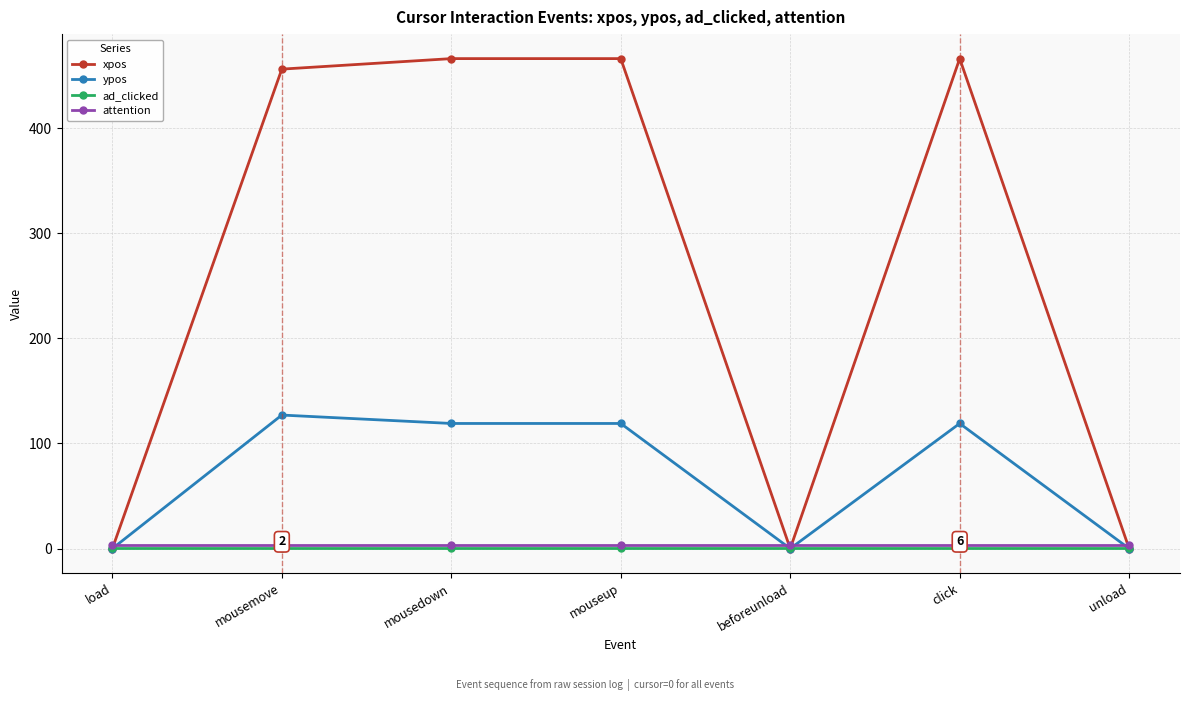

How many series are shown in this chart?

4